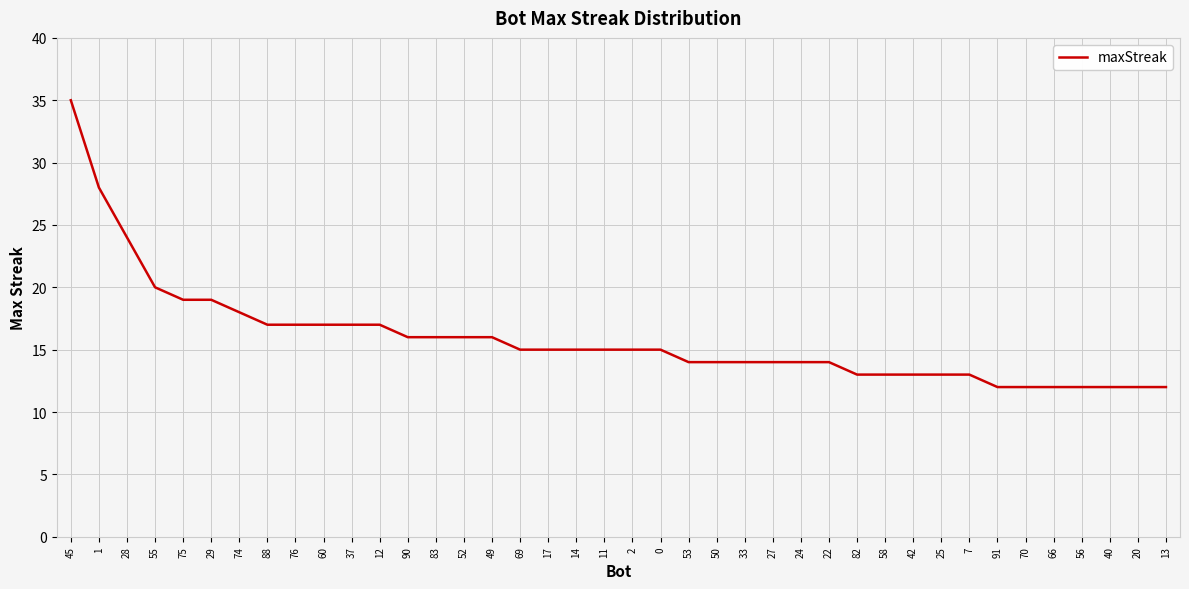

Which has a higher value, 50 or 82?

50